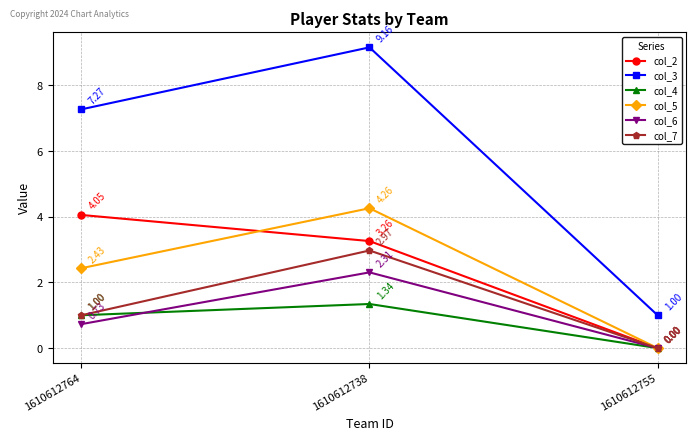

Rank the series by their maximum value, from highest to lowest.

col_3, col_5, col_2, col_7, col_6, col_4